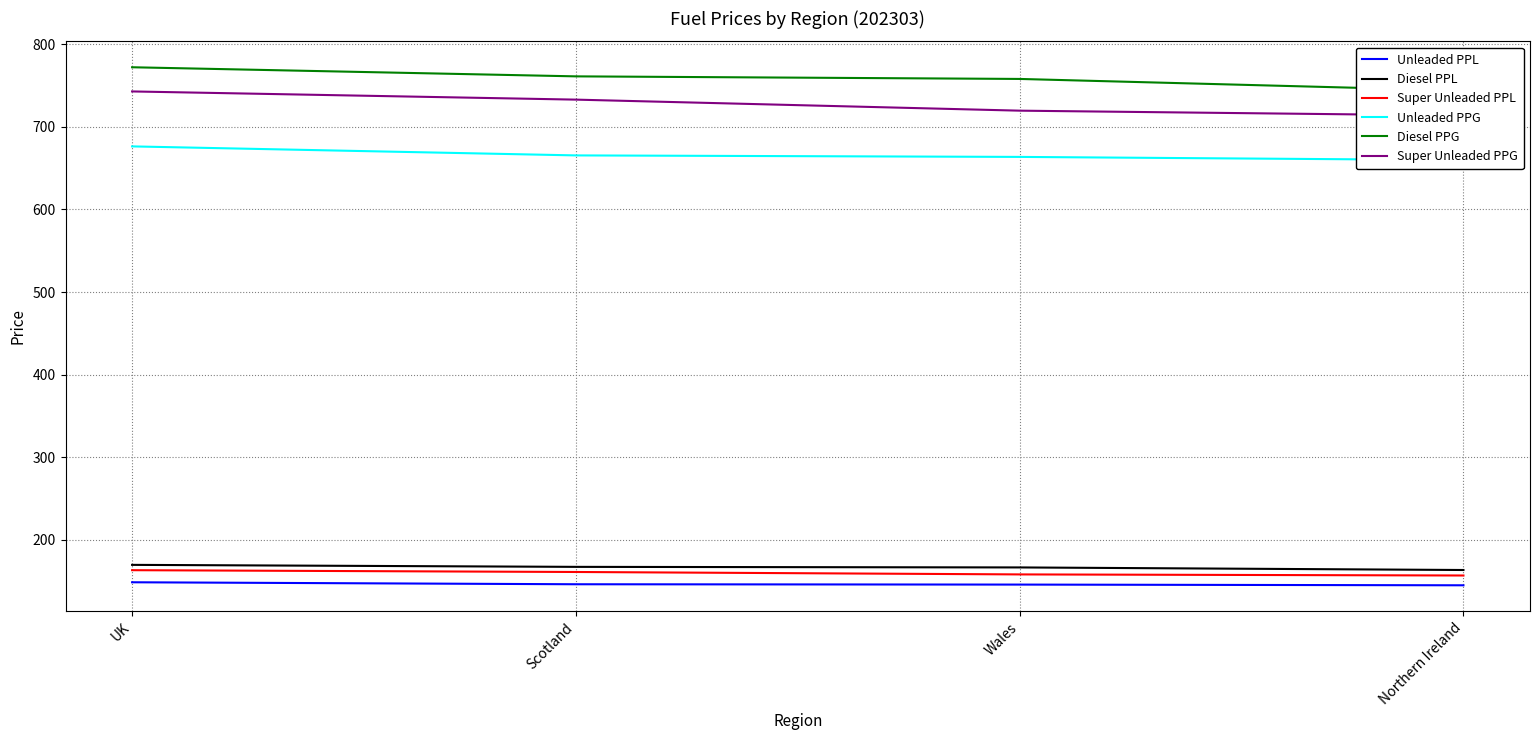

Count the number of data series in this chart.

6